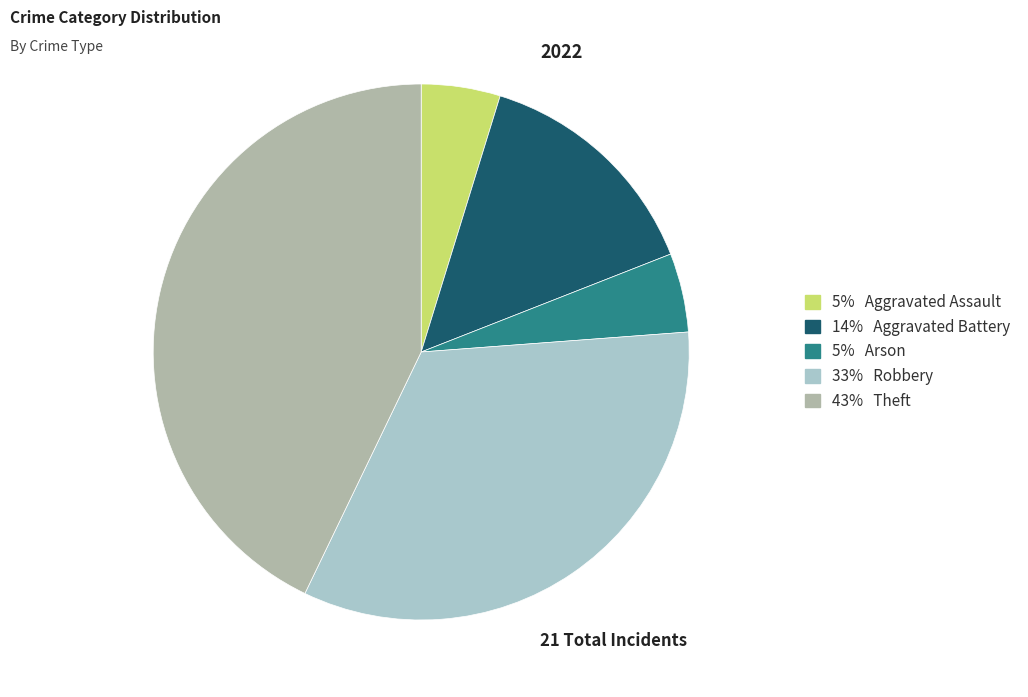

Is there any slice that represents more than half of the pie?

No